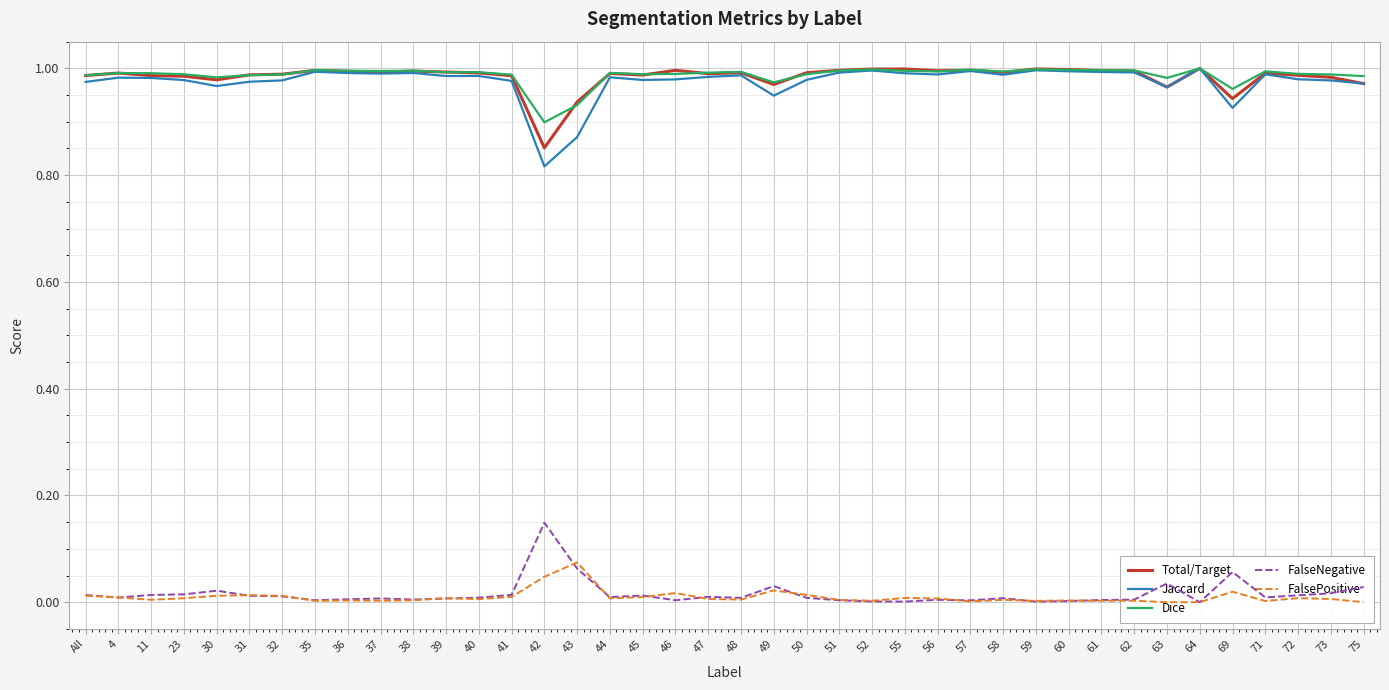

Reading left to right, what are all the values shown in this chart?

Total/Target: 1.0	1.0	1.0	1.0	1.0	1.0	1.0	1.0	1.0	1.0	1.0	1.0	1.0	1.0	0.9	0.9	1.0	1.0	1.0	1.0	1.0	1.0	1.0	1.0	1.0	1.0	1.0	1.0	1.0	1.0	1.0	1.0	1.0	1.0	1.0	0.9	1.0	1.0	1.0	1.0
Jaccard: 1.0	1.0	1.0	1.0	1.0	1.0	1.0	1.0	1.0	1.0	1.0	1.0	1.0	1.0	0.8	0.9	1.0	1.0	1.0	1.0	1.0	0.9	1.0	1.0	1.0	1.0	1.0	1.0	1.0	1.0	1.0	1.0	1.0	1.0	1.0	0.9	1.0	1.0	1.0	1.0
Dice: 1.0	1.0	1.0	1.0	1.0	1.0	1.0	1.0	1.0	1.0	1.0	1.0	1.0	1.0	0.9	0.9	1.0	1.0	1.0	1.0	1.0	1.0	1.0	1.0	1.0	1.0	1.0	1.0	1.0	1.0	1.0	1.0	1.0	1.0	1.0	1.0	1.0	1.0	1.0	1.0
FalseNegative: 0.0	0.0	0.0	0.0	0.0	0.0	0.0	0.0	0.0	0.0	0.0	0.0	0.0	0.0	0.1	0.1	0.0	0.0	0.0	0.0	0.0	0.0	0.0	0.0	0.0	0.0	0.0	0.0	0.0	0.0	0.0	0.0	0.0	0.0	0.0	0.1	0.0	0.0	0.0	0.0
FalsePositive: 0.0	0.0	0.0	0.0	0.0	0.0	0.0	0.0	0.0	0.0	0.0	0.0	0.0	0.0	0.0	0.1	0.0	0.0	0.0	0.0	0.0	0.0	0.0	0.0	0.0	0.0	0.0	0.0	0.0	0.0	0.0	0.0	0.0	0.0	0.0	0.0	0.0	0.0	0.0	0.0